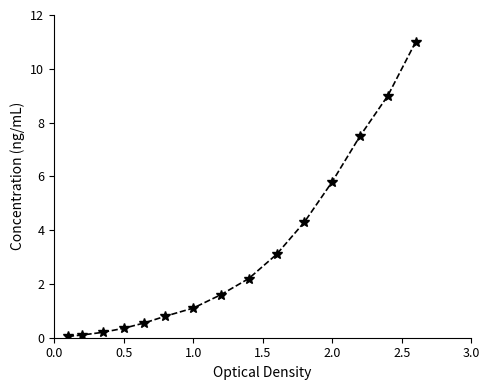

What is the value of the 15th point from the left?

11.0